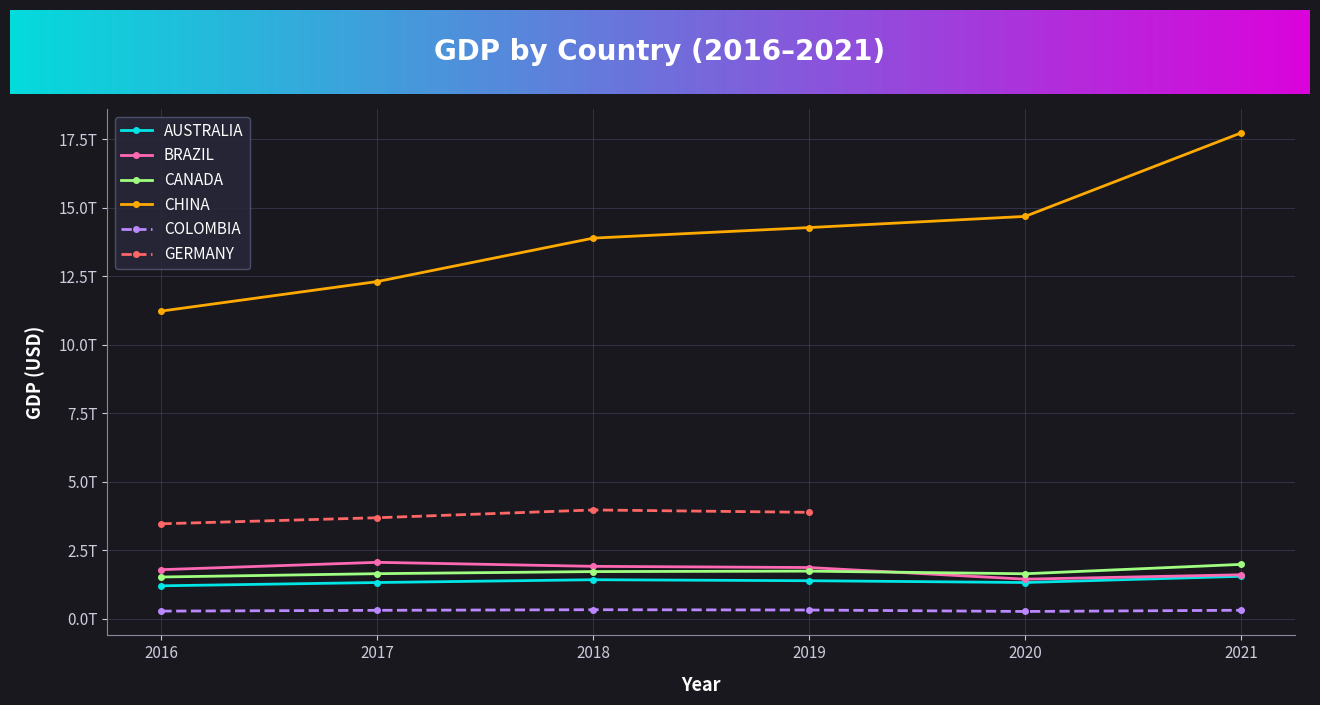

At which category does the chart reach its peak across all series?

2021